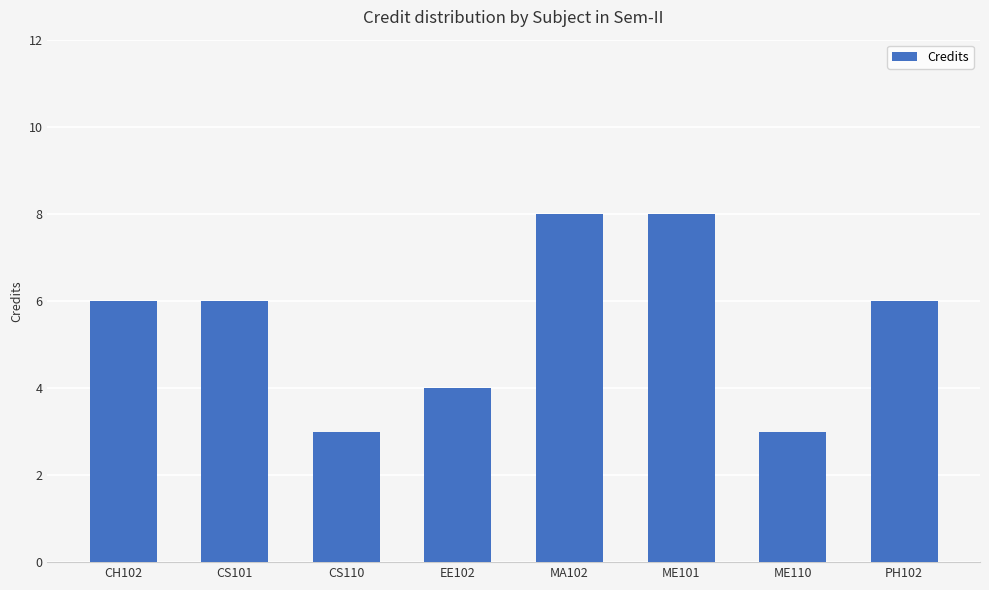

What is the minimum value shown in the chart?

3